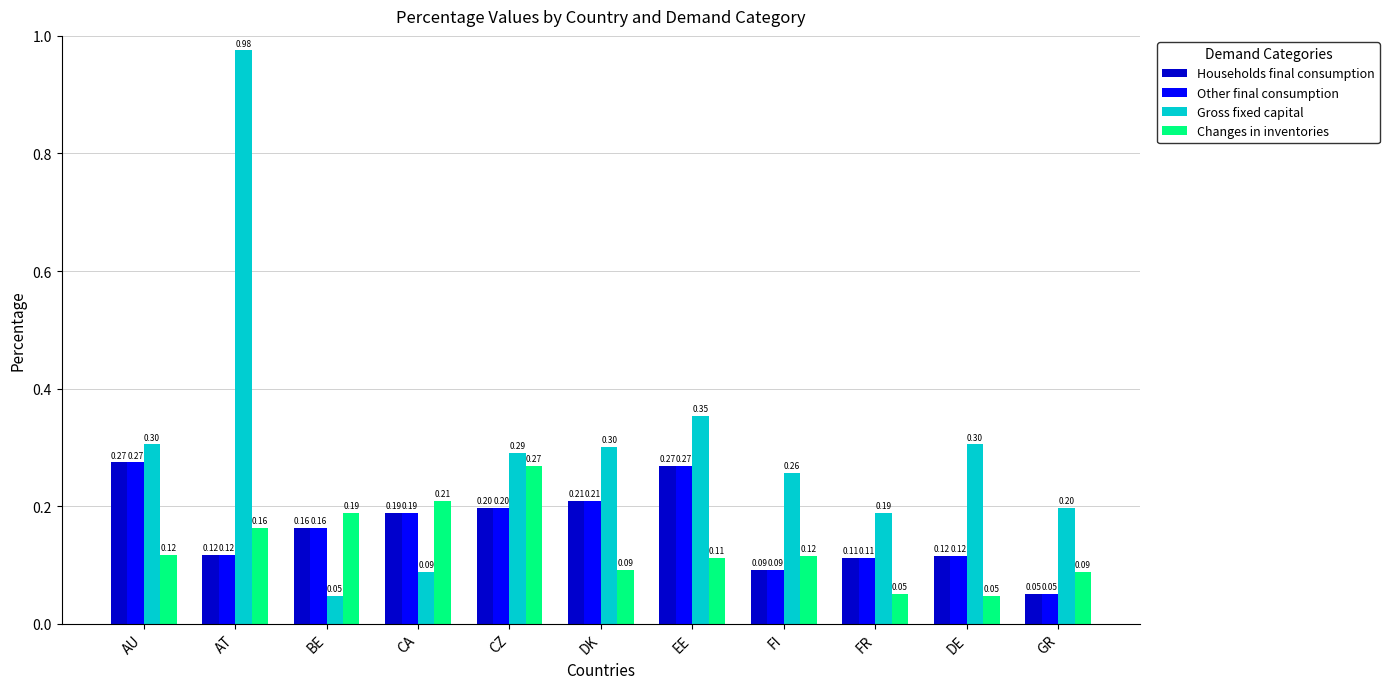

What is the approximate value of Other final consumption at EE?

0.3